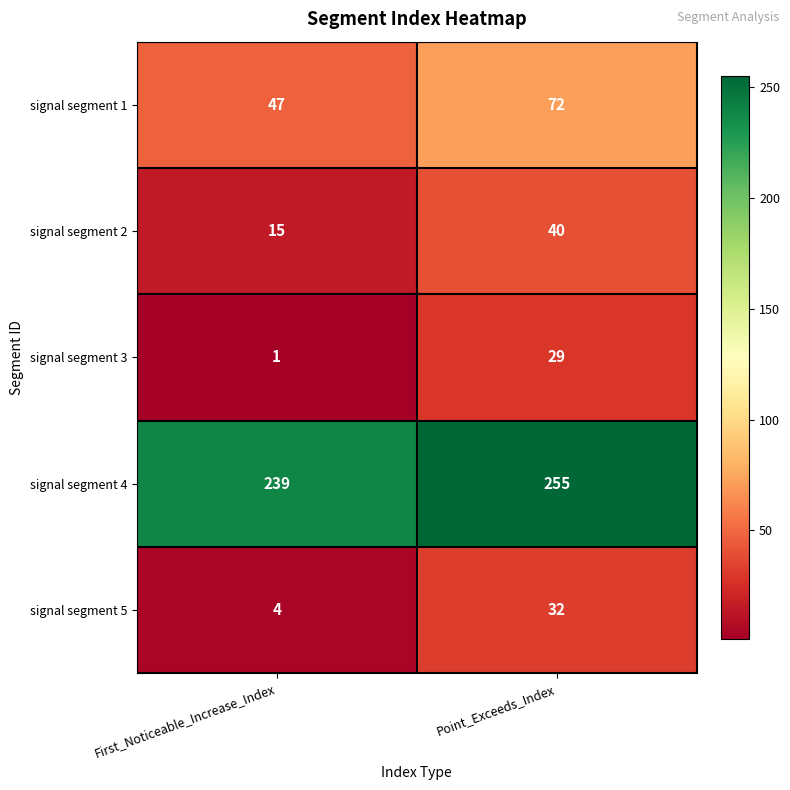

Which category has the highest value across all series?

Point_Exceeds_Index